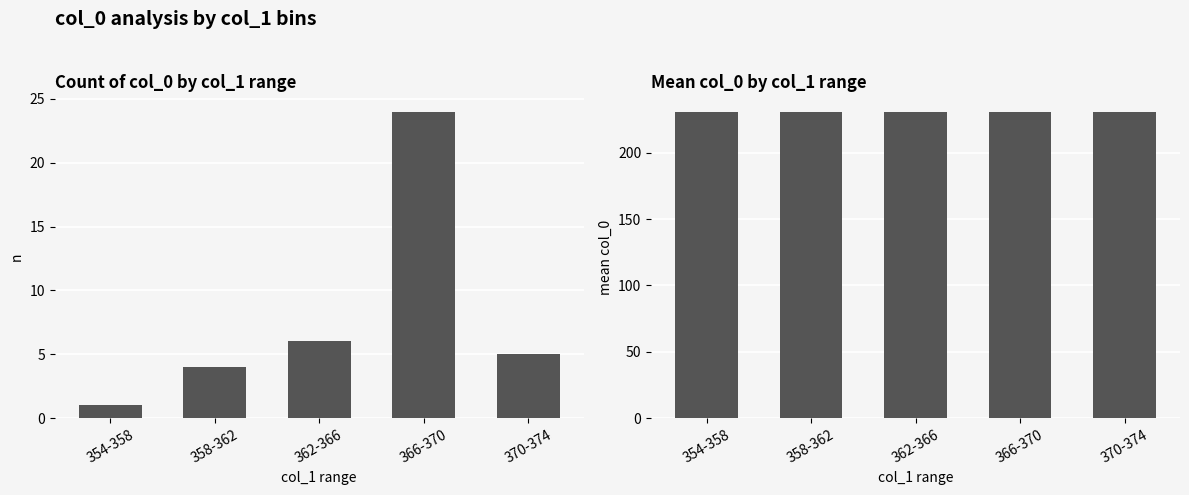

The count series shows 1.1 at 370-374. True or false?

False